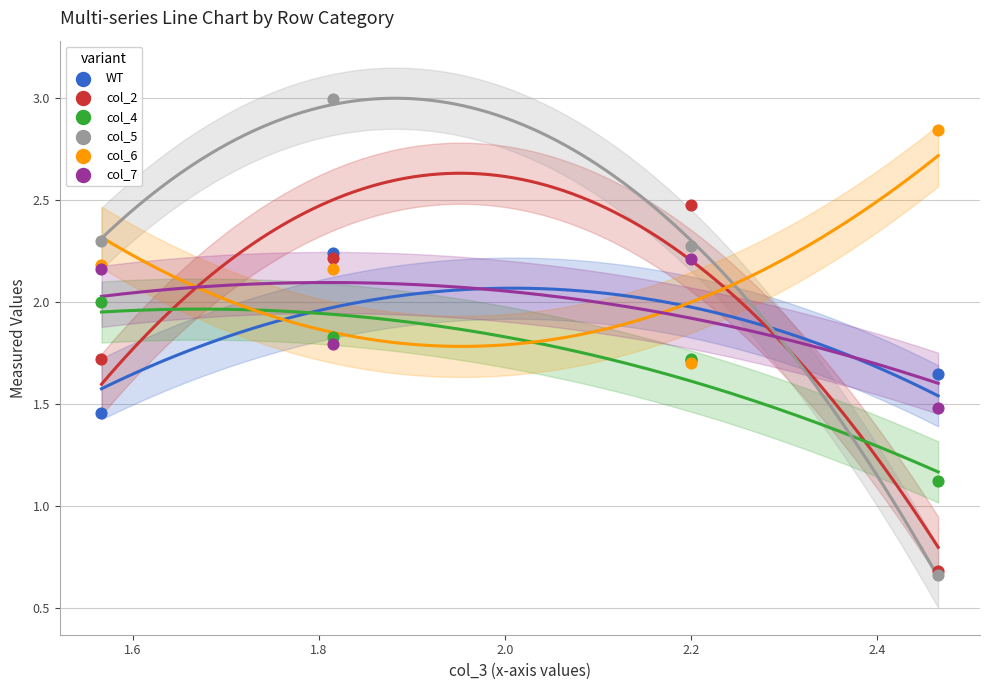

What are all the series names shown in the legend?

WT, col_2, col_4, col_5, col_6, col_7